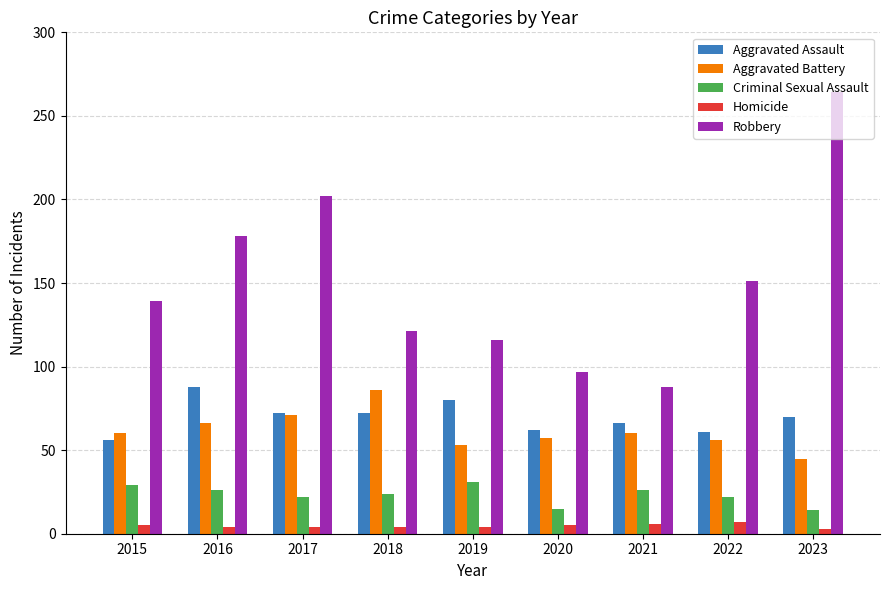

What is the maximum value shown in the chart?

264